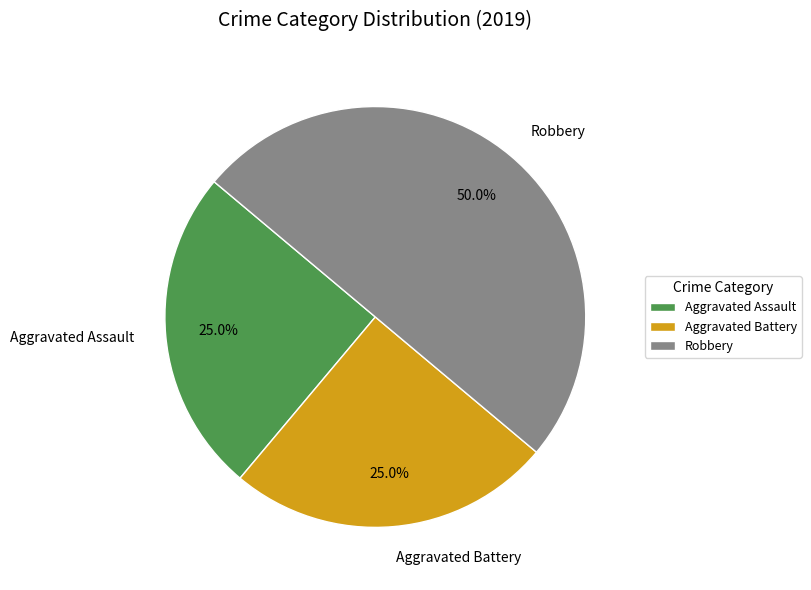

Which category has the biggest portion of the pie?

Robbery